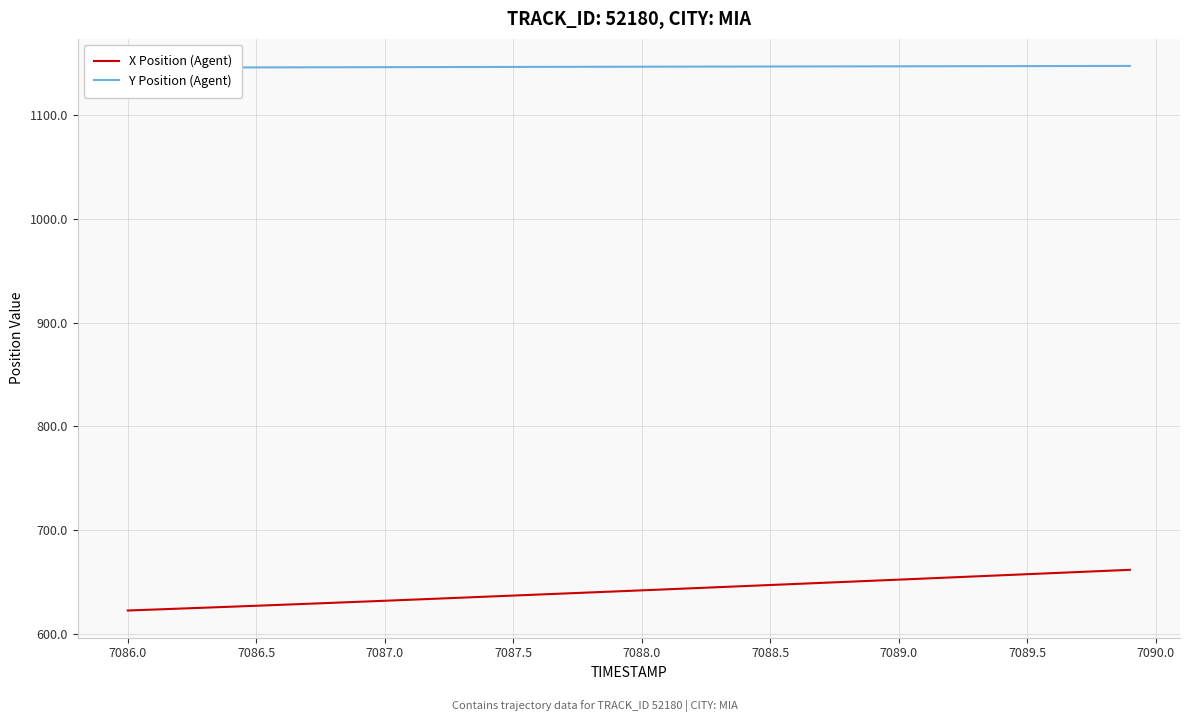

At how many categories does at least one series exceed 743?

40